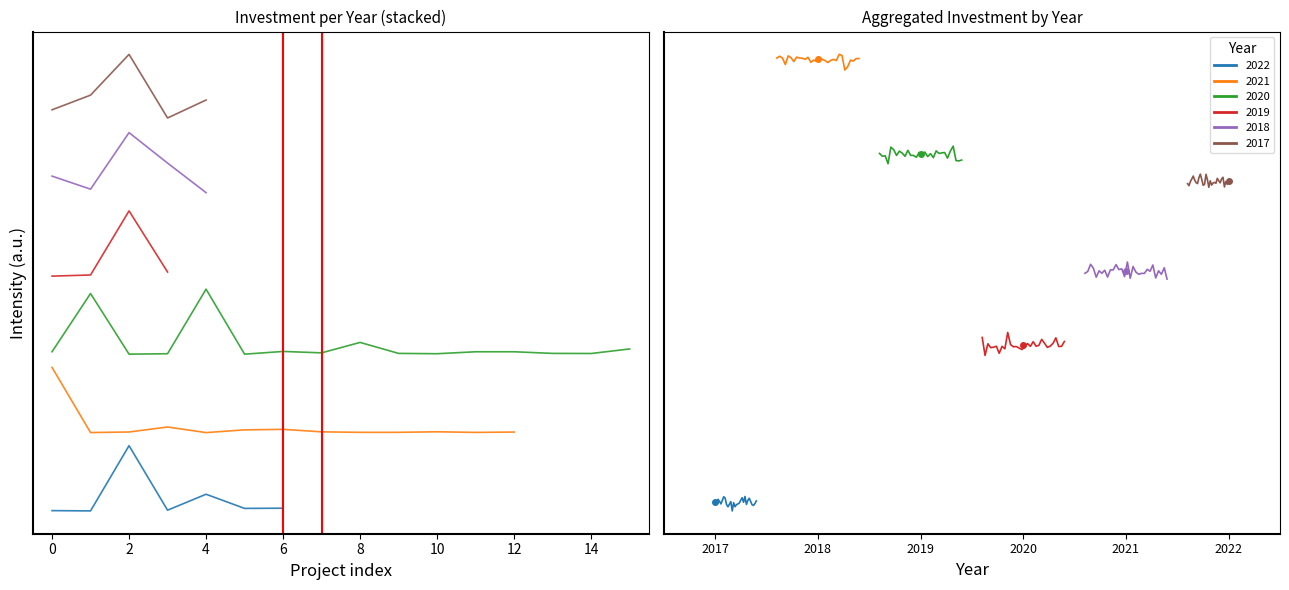

Reading left to right, extract all data points from this chart.

2022 trend: 0.3	0.3	0.3	0.3	0.3	0.3	0.3	0.3	0.3	0.3	0.3	0.3	0.3	0.3	0.3	0.3	0.3	0.3	0.3	0.3	0.3	0.3	0.3	0.3	0.3	0.3	0.3	0.3	0.3	0.3
2021 trend: 1.2	1.2	1.2	1.2	1.2	1.2	1.2	1.2	1.2	1.2	1.2	1.2	1.2	1.2	1.2	1.2	1.2	1.2	1.2	1.2	1.2	1.2	1.2	1.2	1.2	1.2	1.2	1.2	1.2	1.2
2020 trend: 1.0	1.0	1.0	1.0	1.0	1.0	1.0	1.0	1.0	1.0	1.0	1.0	1.0	1.0	1.0	1.0	1.0	1.0	1.0	1.0	1.0	1.0	1.0	1.0	1.0	1.0	1.0	1.0	1.0	1.0
2019 trend: 0.6	0.6	0.6	0.6	0.6	0.6	0.6	0.6	0.6	0.6	0.6	0.6	0.6	0.6	0.6	0.6	0.6	0.6	0.6	0.6	0.6	0.6	0.6	0.6	0.6	0.6	0.6	0.6	0.6	0.6
2018 trend: 0.7	0.7	0.8	0.8	0.7	0.7	0.7	0.7	0.7	0.7	0.7	0.8	0.7	0.8	0.7	0.8	0.7	0.8	0.7	0.7	0.7	0.7	0.7	0.7	0.8	0.7	0.7	0.7	0.8	0.7
2017 trend: 0.9	0.9	0.9	0.9	0.9	0.9	0.9	0.9	0.9	0.9	0.9	0.9	0.9	0.9	0.9	0.9	0.9	0.9	0.9	0.9	0.9	0.9	0.9	0.9	0.9	0.9	0.9	0.9	0.9	0.9